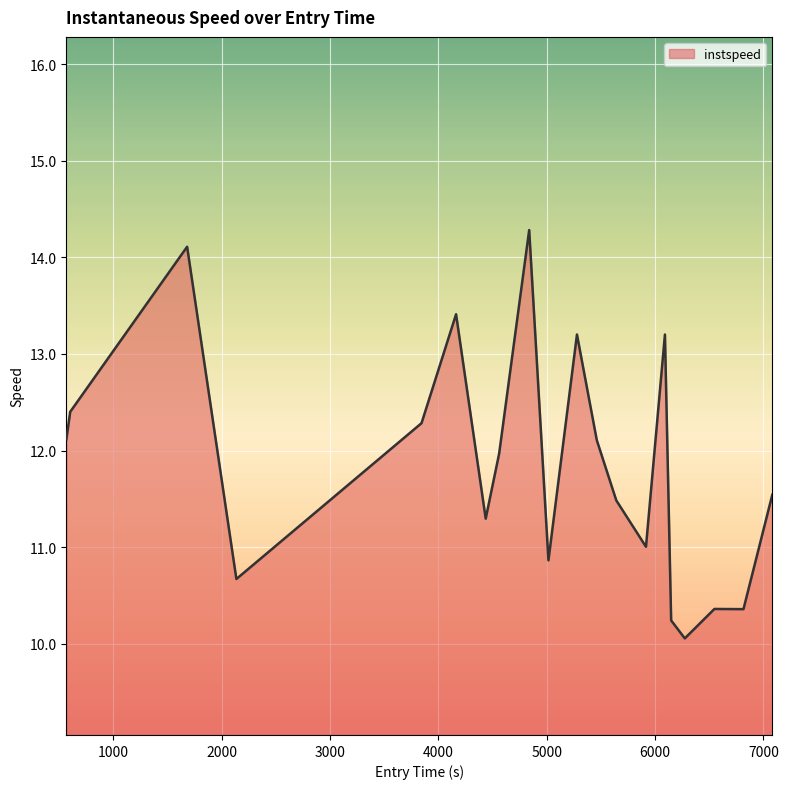

What is the minimum value shown in the chart?

10.1